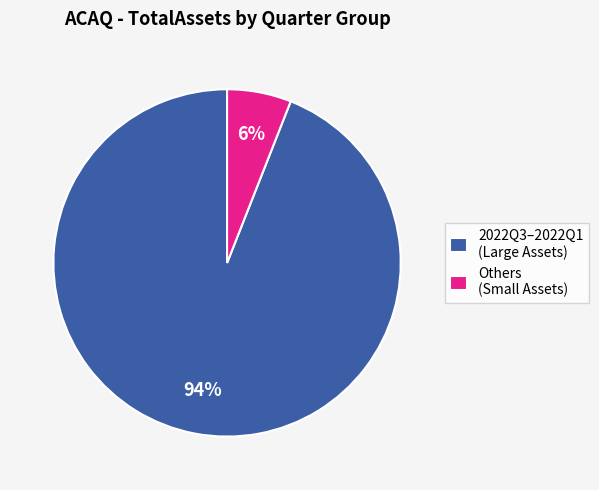

Do Others (Small Assets) and 2022Q3–2022Q1 (Large Assets) together represent more than half of the pie?

Yes